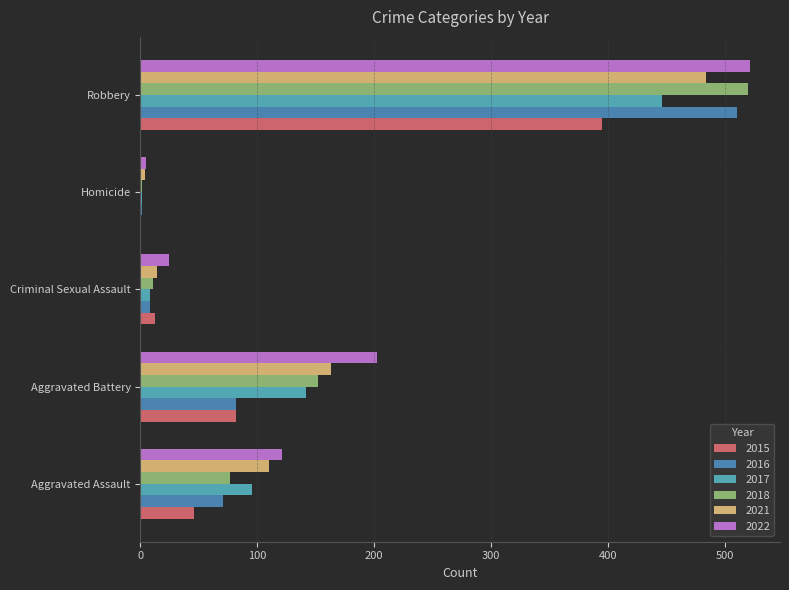

Count the number of data series in this chart.

6